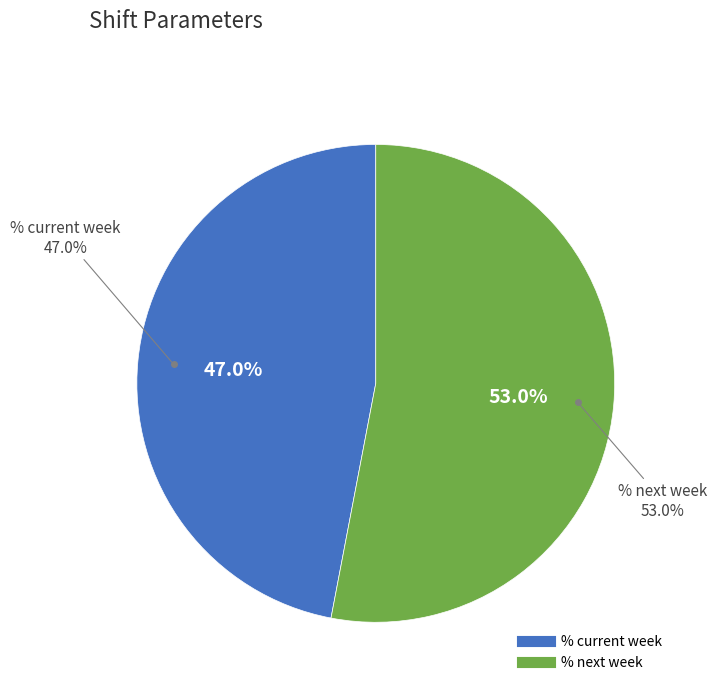

Count the number of slices in the pie.

2